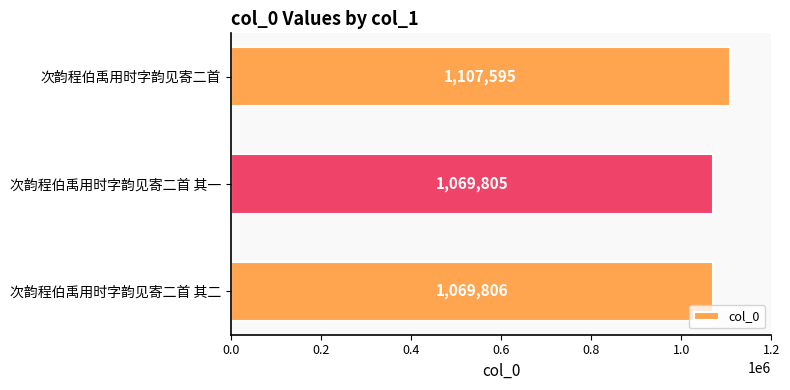

Is it true that the value at 次韵程伯禹用时字韵见寄二首 其一 is 1069805?

True